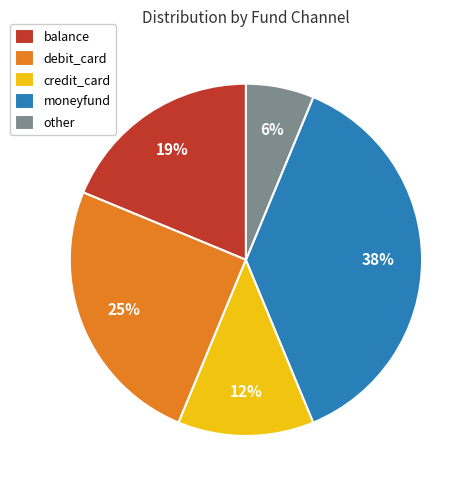

Is it true that other is 14% of the pie?

False